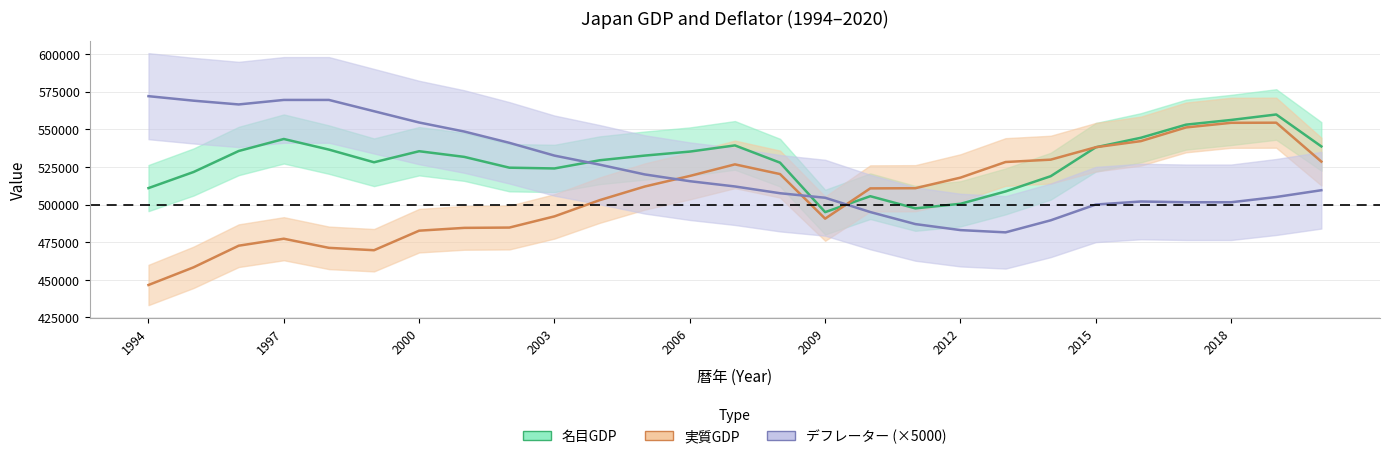

At which label does デフレーター first exceed 512000?

1994